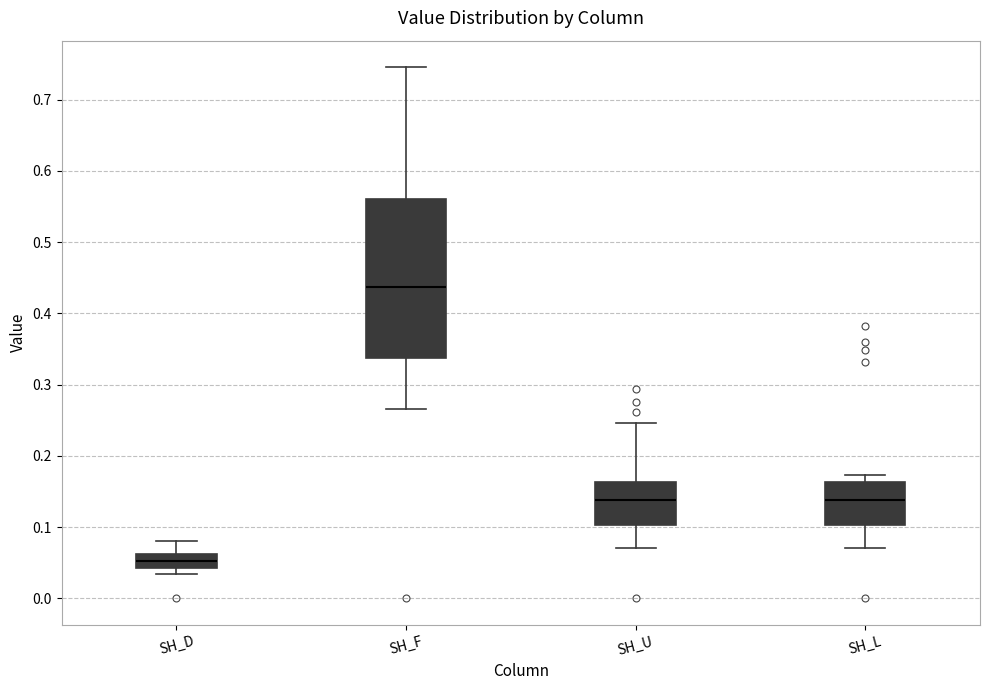

Which box is the tallest, from its lower edge to its upper edge?

SH_F